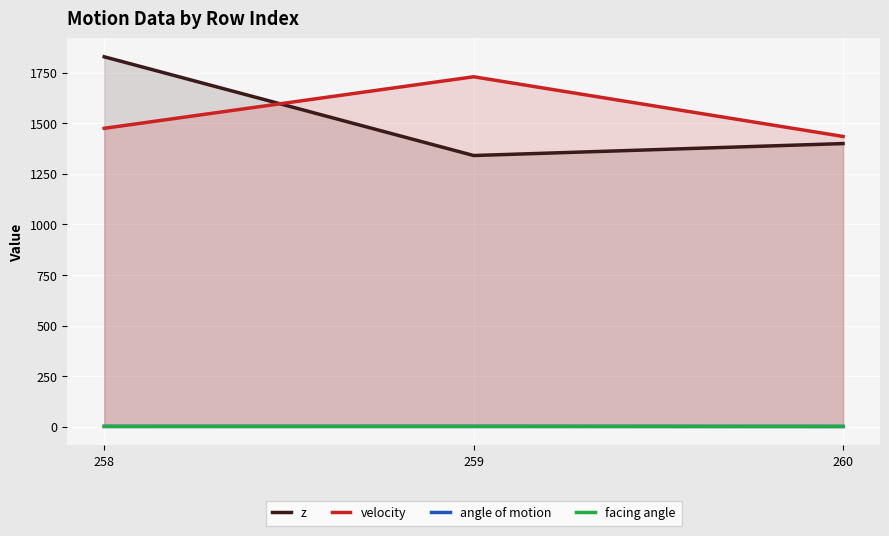

The velocity series shows 1434.9 at 260. True or false?

True